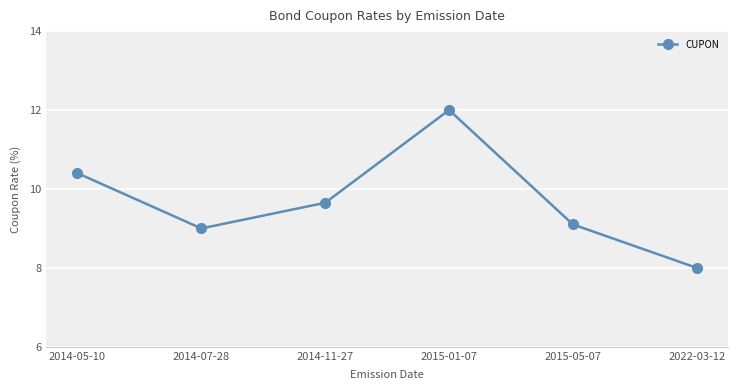

Approximately how many times larger is the value at 2014-07-28 compared to 2014-11-27?

0.9